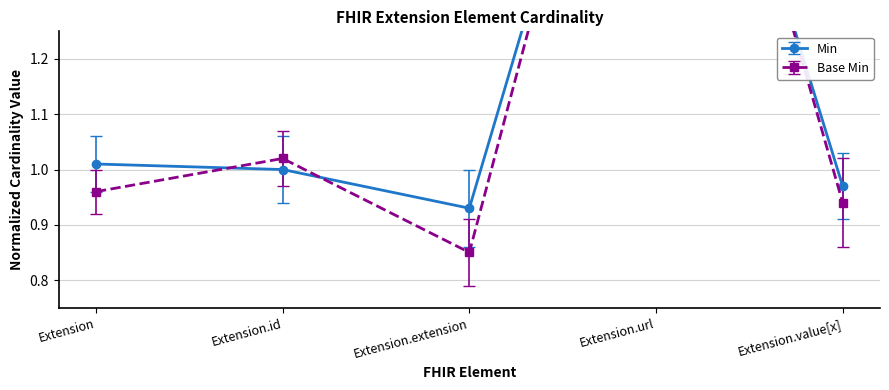

List the series in order of their peak value, highest first.

Min, Base Min